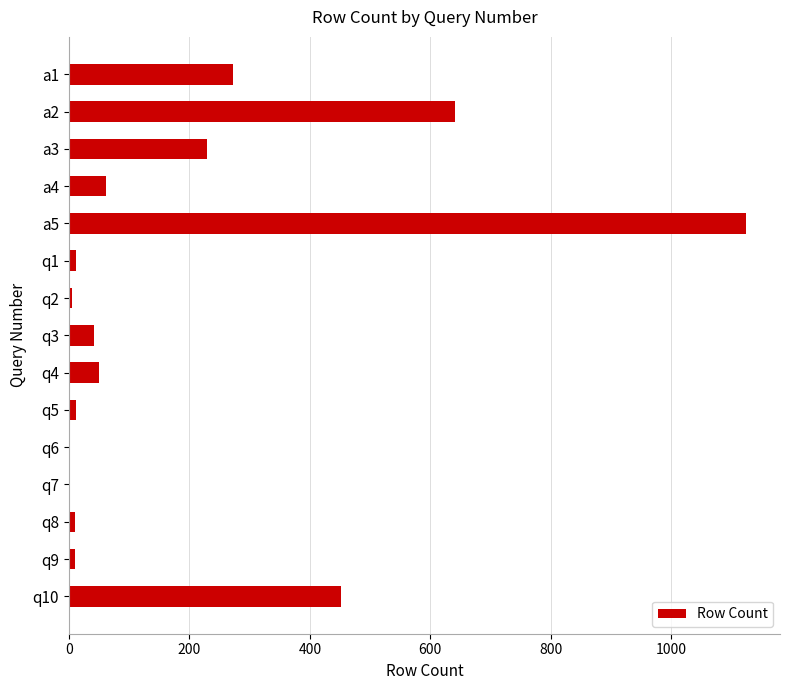

What is the sum of all values?

2924